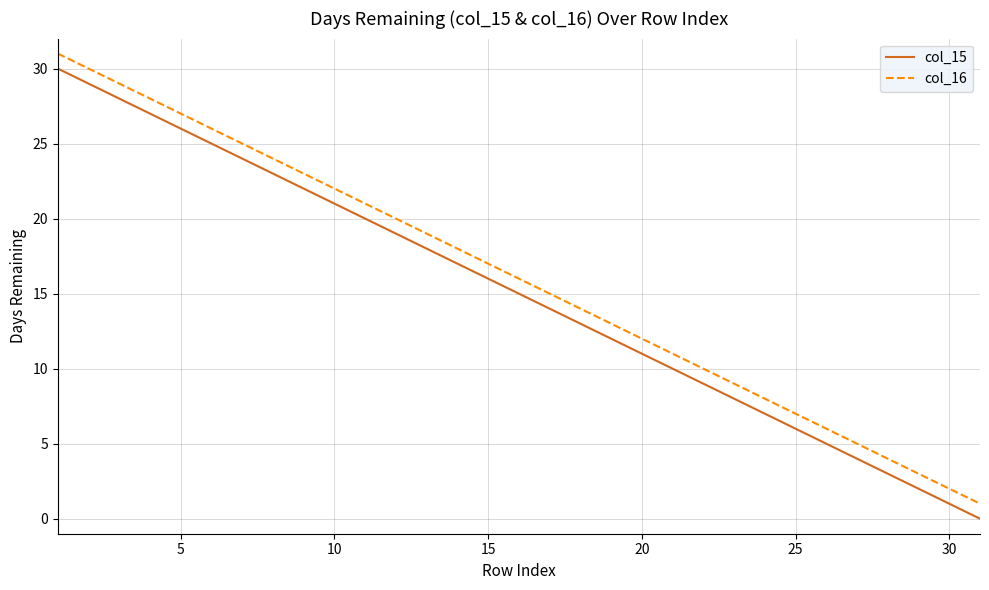

True or false: col_16 and col_15 cross at least once.

False